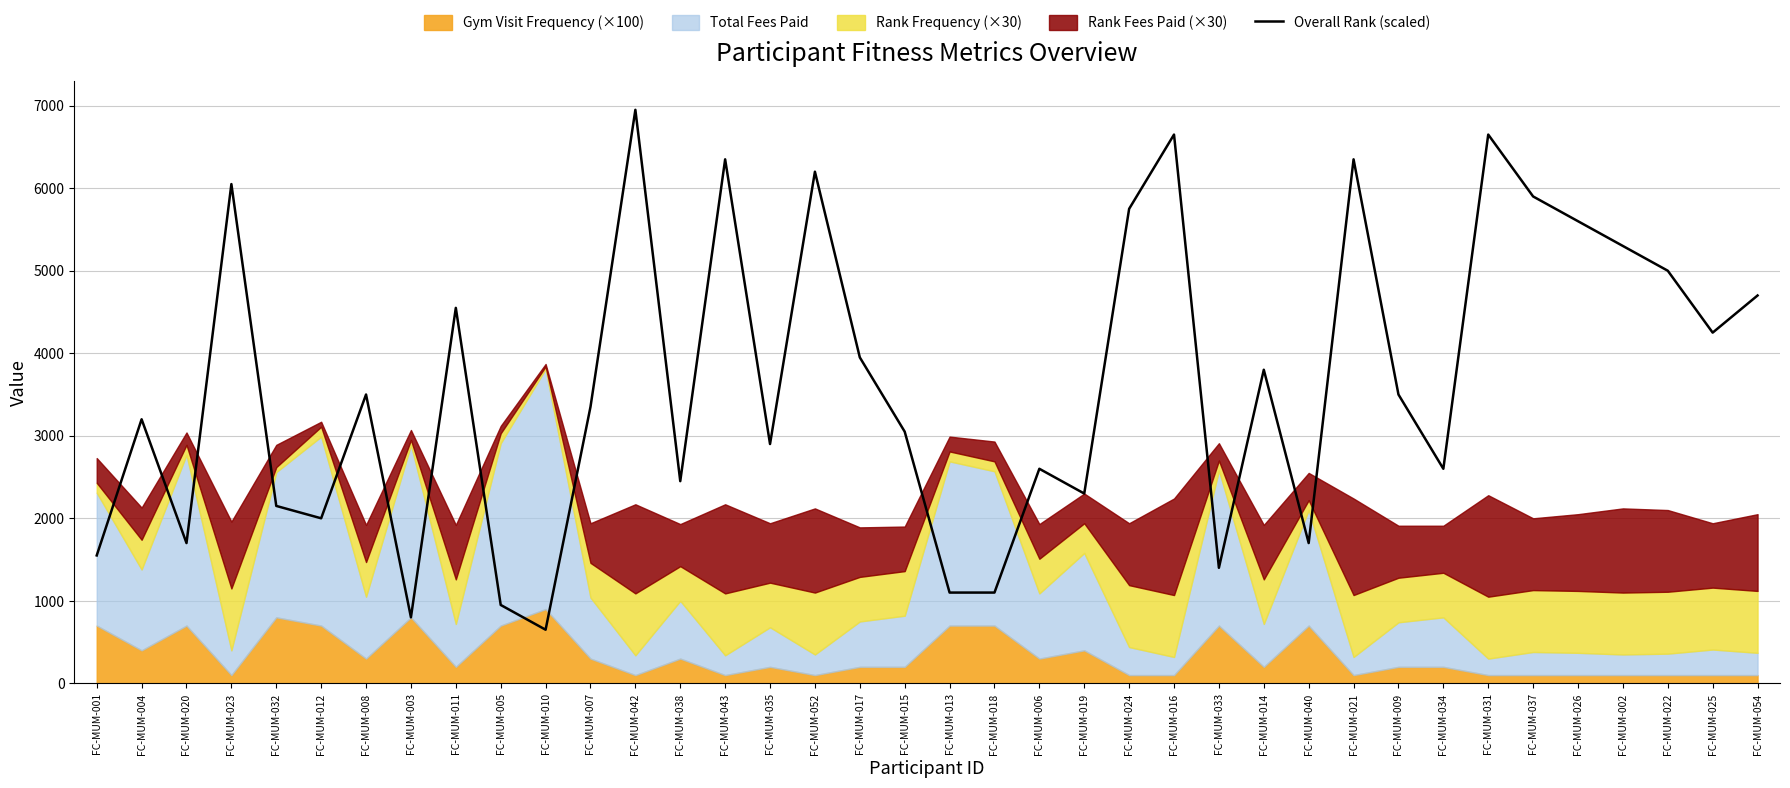

What is the difference between the second highest and minimum values?

6000